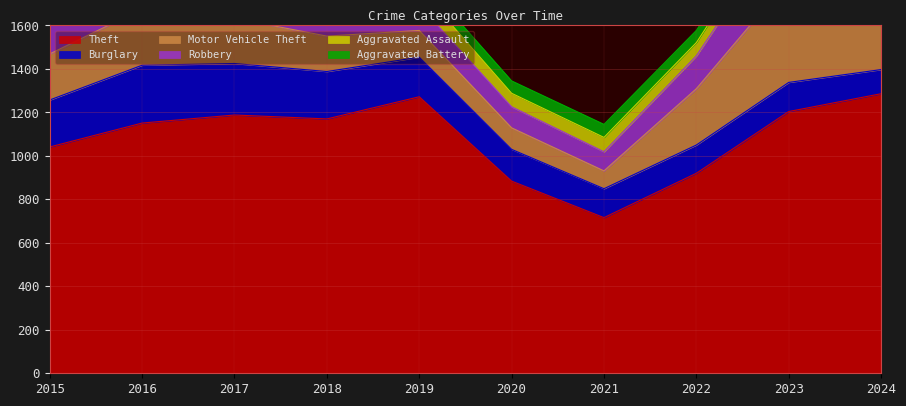

The Aggravated Battery series shows 81 at 2019. True or false?

False